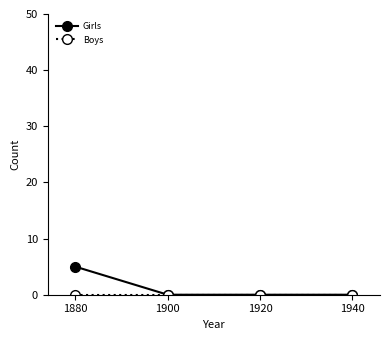

Is it true that Girls equals 0 at 1900?

True